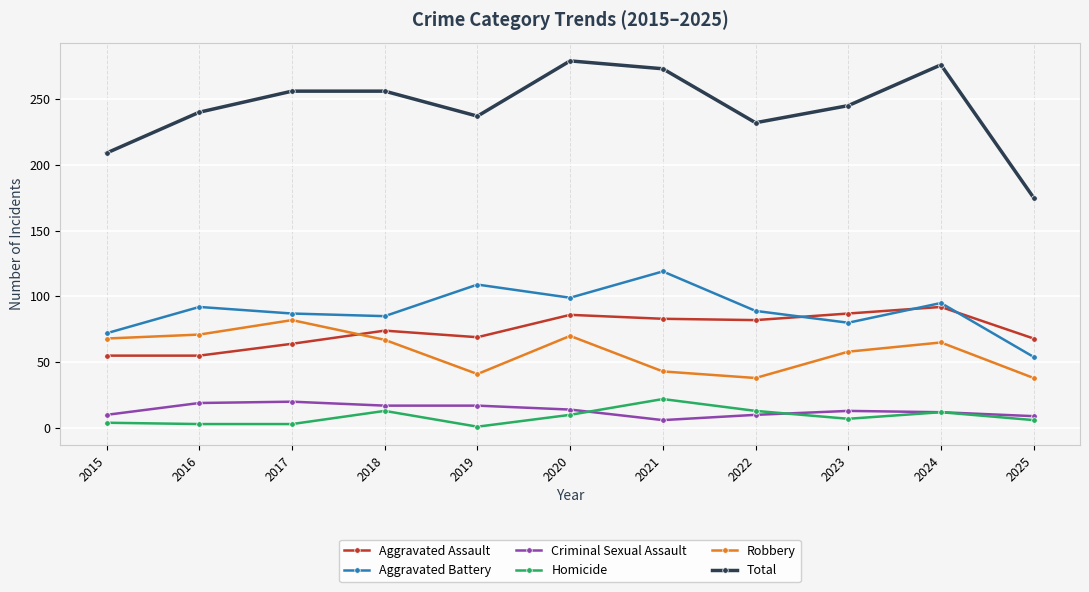

True or false: Aggravated Assault and Homicide intersect in this chart.

False